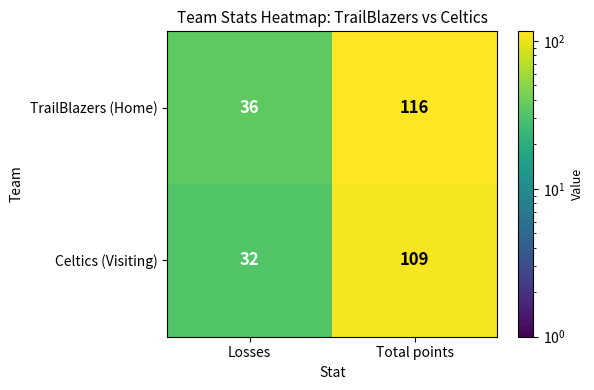

List the series in order of their peak value, highest first.

TrailBlazers (Home), Celtics (Visiting)